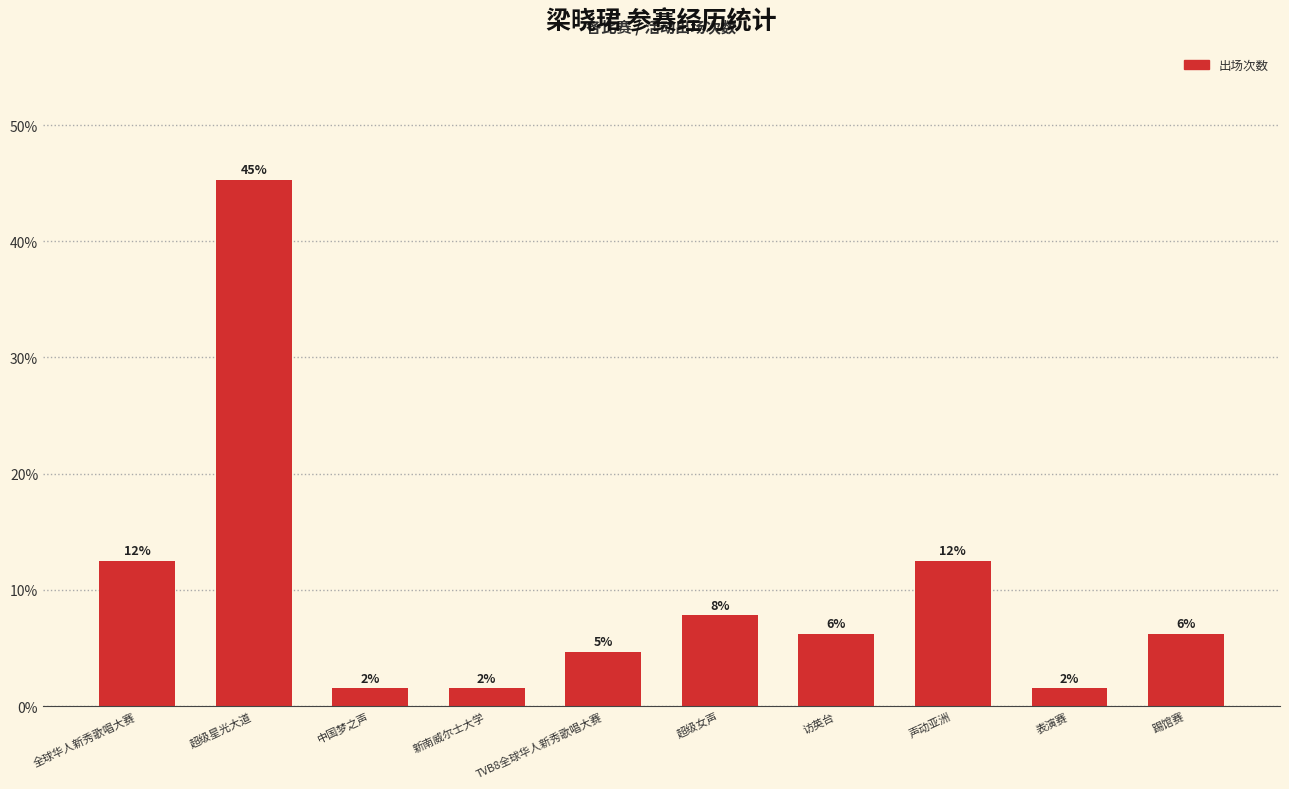

What is the difference between the maximum and second lowest values?

43.8